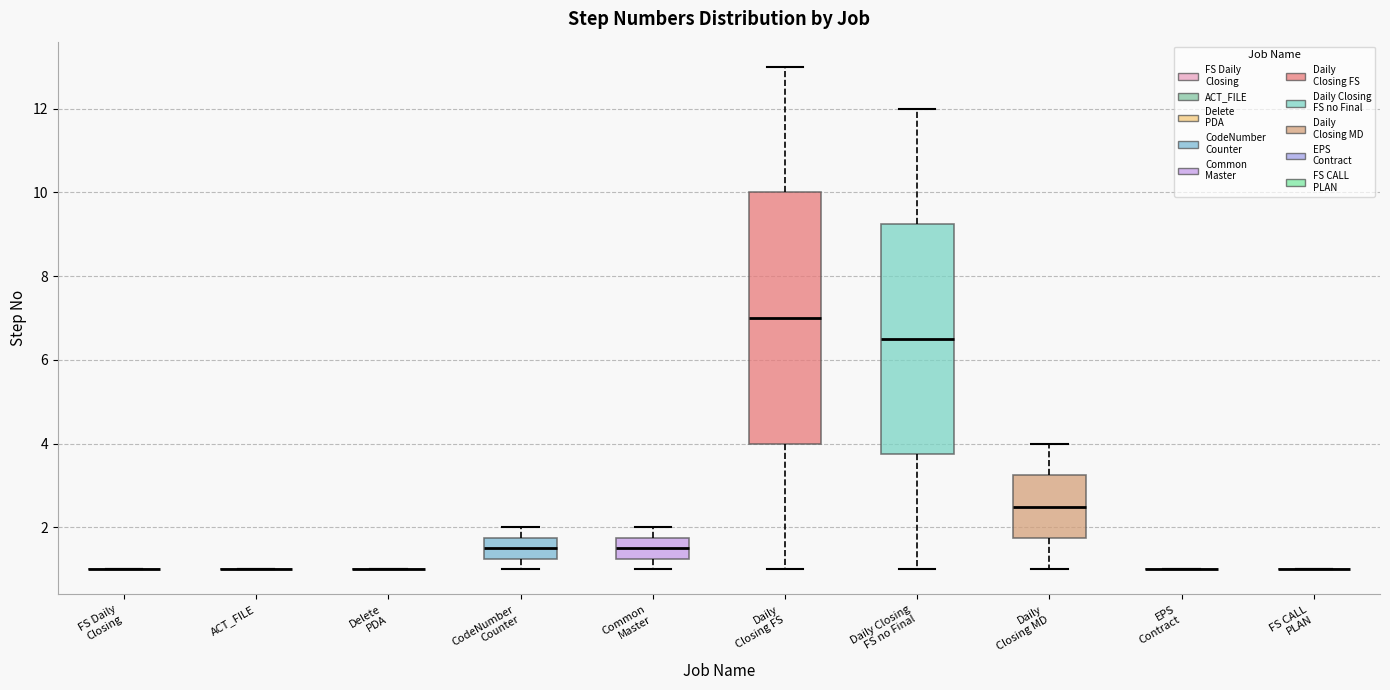

Which box is the tallest, from its lower edge to its upper edge?

Daily Closing FS